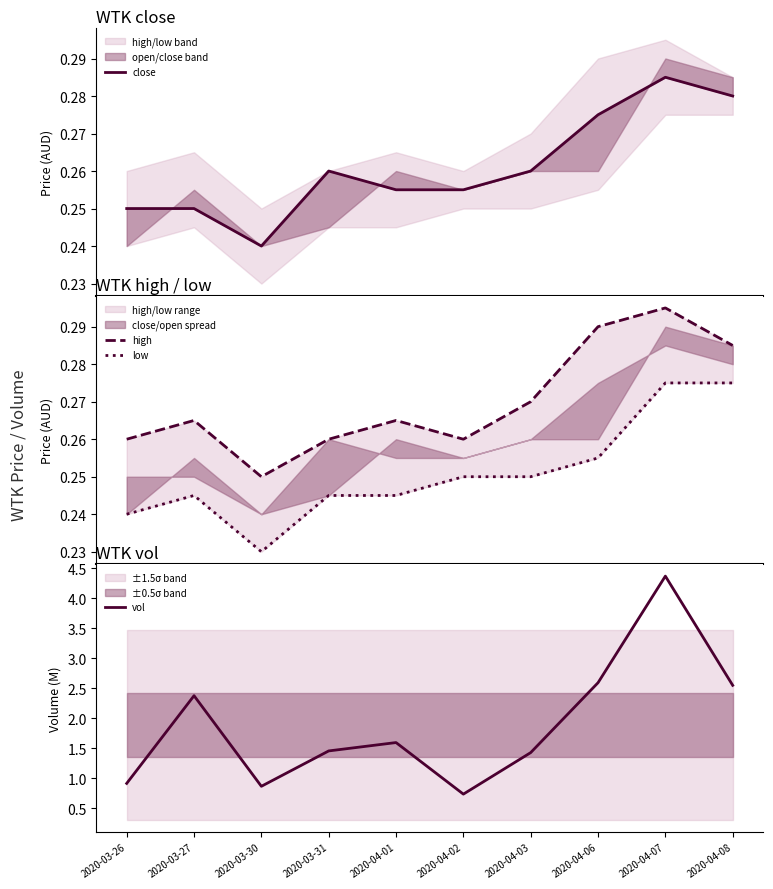

Which series has the widest spread of values?

vol